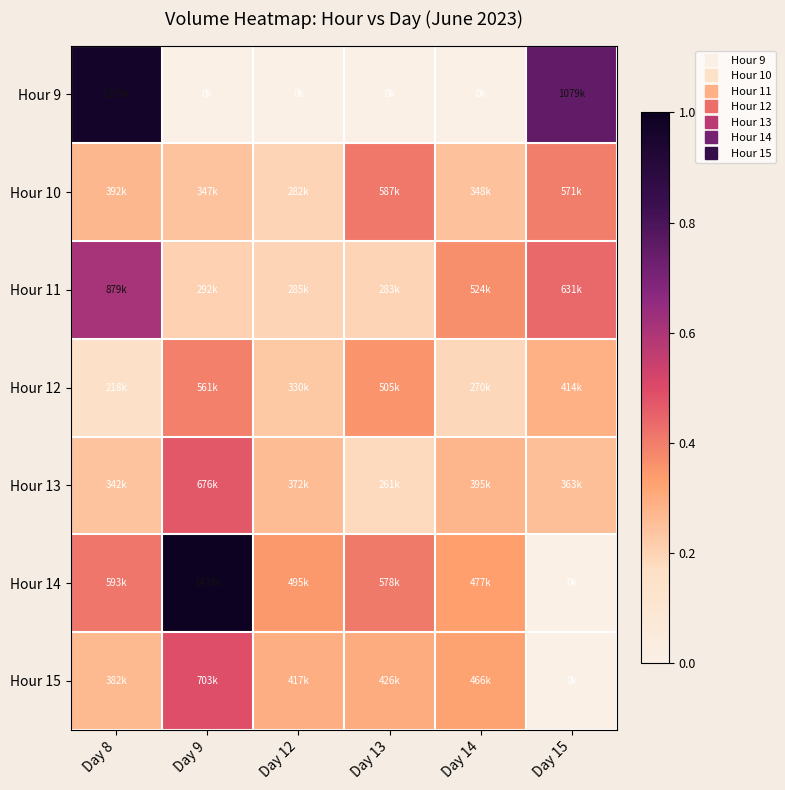

Reading left to right, extract all data points from this chart.

Hour 9: Day 8=1.0	Day 9=0.0	Day 12=0.0	Day 13=0.0	Day 14=0.0	Day 15=0.8
Hour 10: Day 8=0.3	Day 9=0.2	Day 12=0.2	Day 13=0.4	Day 14=0.2	Day 15=0.4
Hour 11: Day 8=0.6	Day 9=0.2	Day 12=0.2	Day 13=0.2	Day 14=0.4	Day 15=0.4
Hour 12: Day 8=0.2	Day 9=0.4	Day 12=0.2	Day 13=0.4	Day 14=0.2	Day 15=0.3
Hour 13: Day 8=0.2	Day 9=0.5	Day 12=0.3	Day 13=0.2	Day 14=0.3	Day 15=0.3
Hour 14: Day 8=0.4	Day 9=1.0	Day 12=0.3	Day 13=0.4	Day 14=0.3	Day 15=0.0
Hour 15: Day 8=0.3	Day 9=0.5	Day 12=0.3	Day 13=0.3	Day 14=0.3	Day 15=0.0